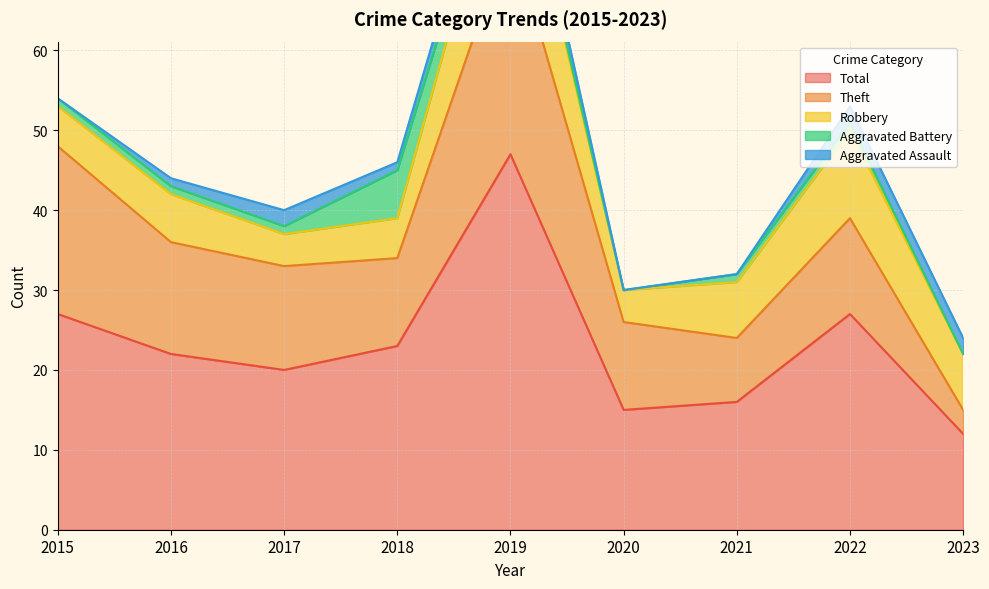

How many data points in Theft are above 12?

4